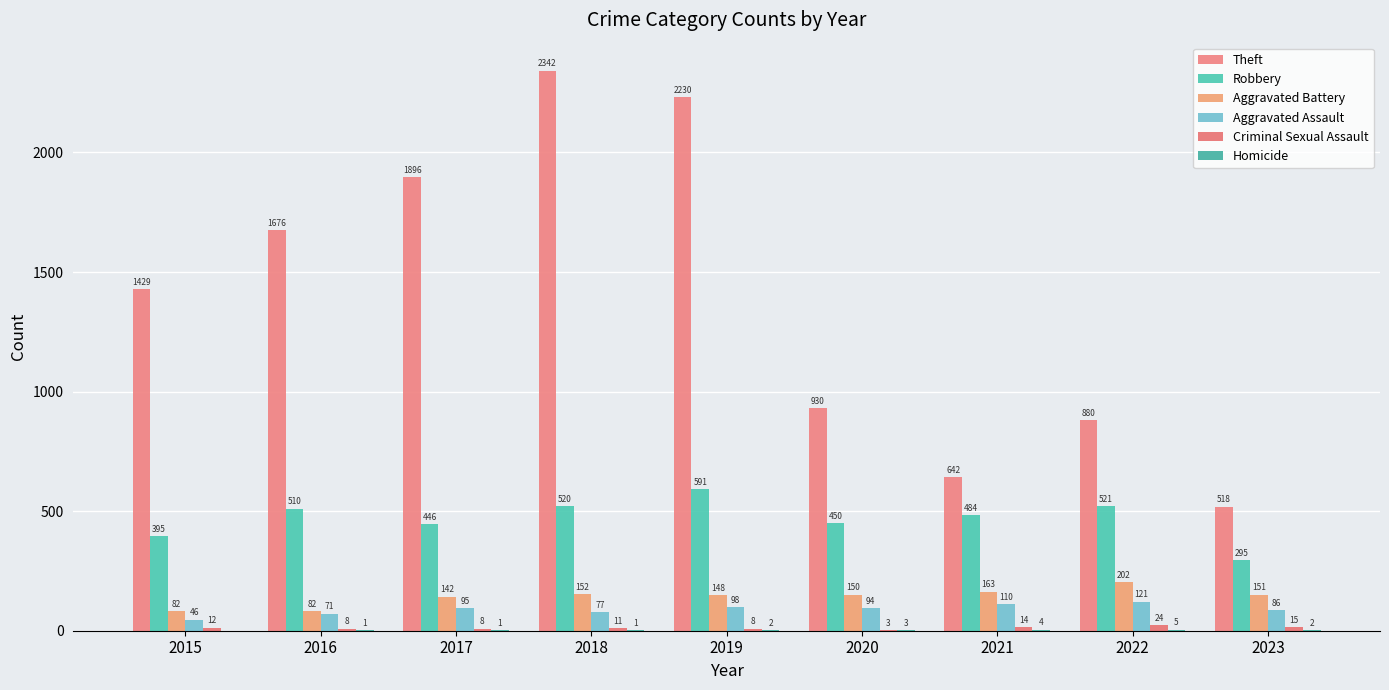

What value does the Aggravated Battery series have at 2022, to the nearest 10?

200